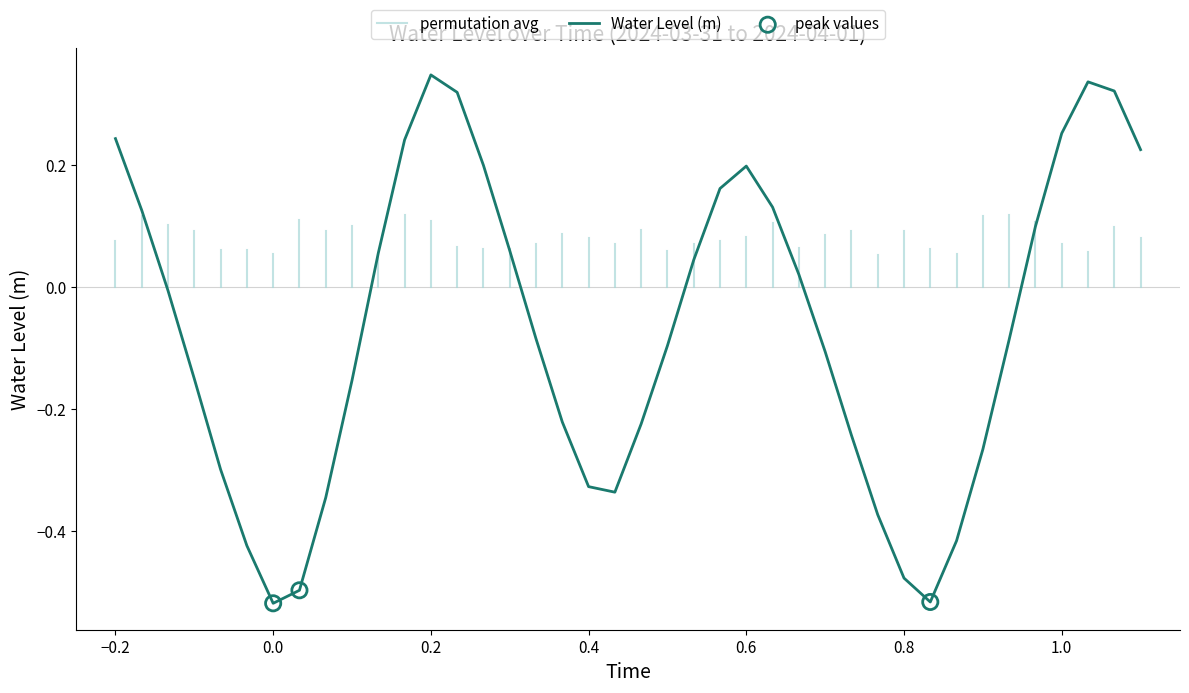

Between 2024-03-31 22:00:00 and 2024-04-01 00:00:00, which is larger?

2024-04-01 00:00:00